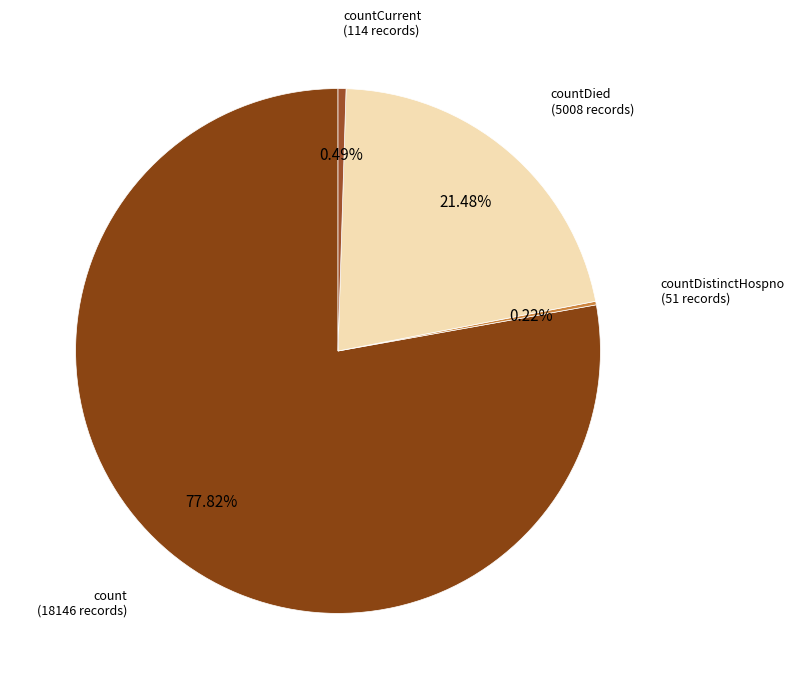

Which slice is the largest?

count